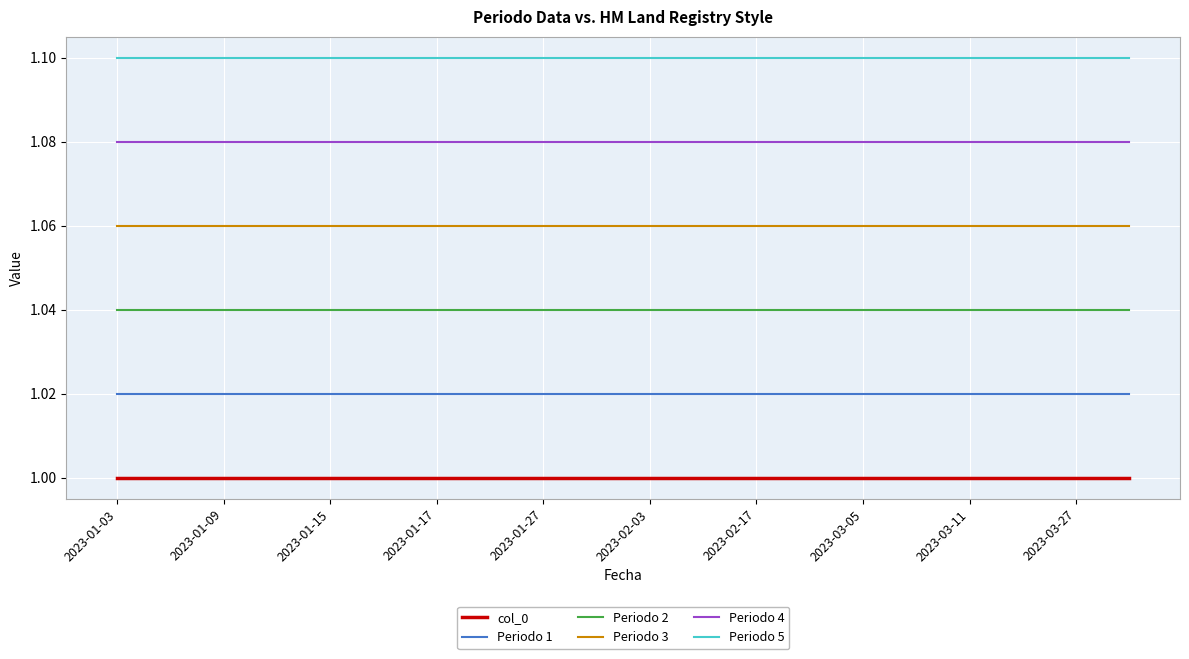

Which series has the largest total across all categories?

Periodo 5